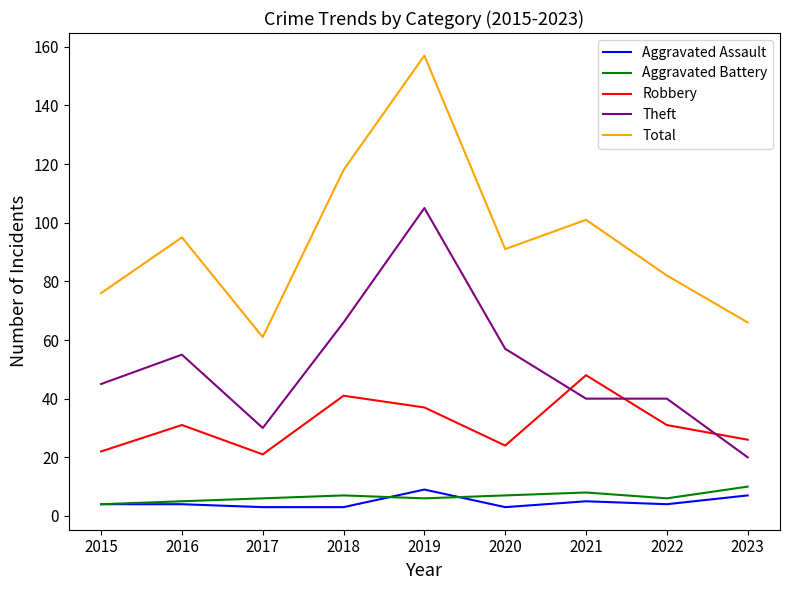

Reading left to right, list all the values displayed in this chart.

Aggravated Assault: 4	4	3	3	9	3	5	4	7
Aggravated Battery: 4	5	6	7	6	7	8	6	10
Robbery: 22	31	21	41	37	24	48	31	26
Theft: 45	55	30	66	105	57	40	40	20
Total: 76	95	61	118	157	91	101	82	66